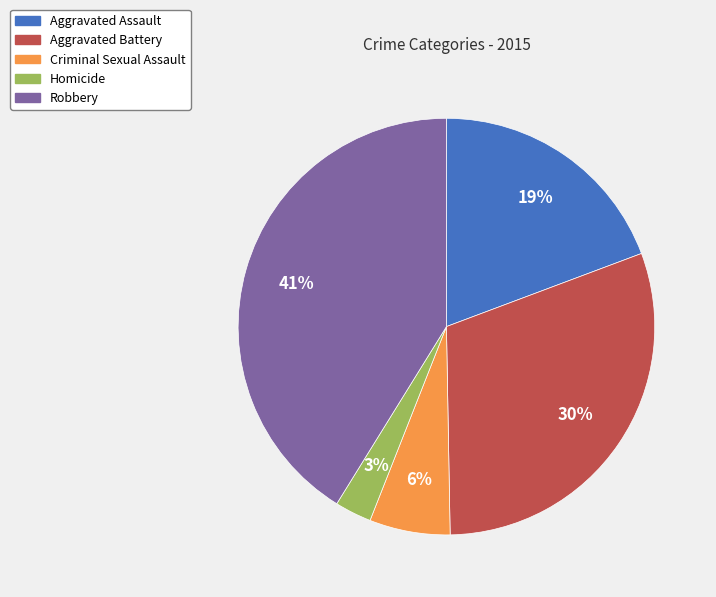

To the nearest percent, what is the combined percentage of Aggravated Battery and Robbery?

72%